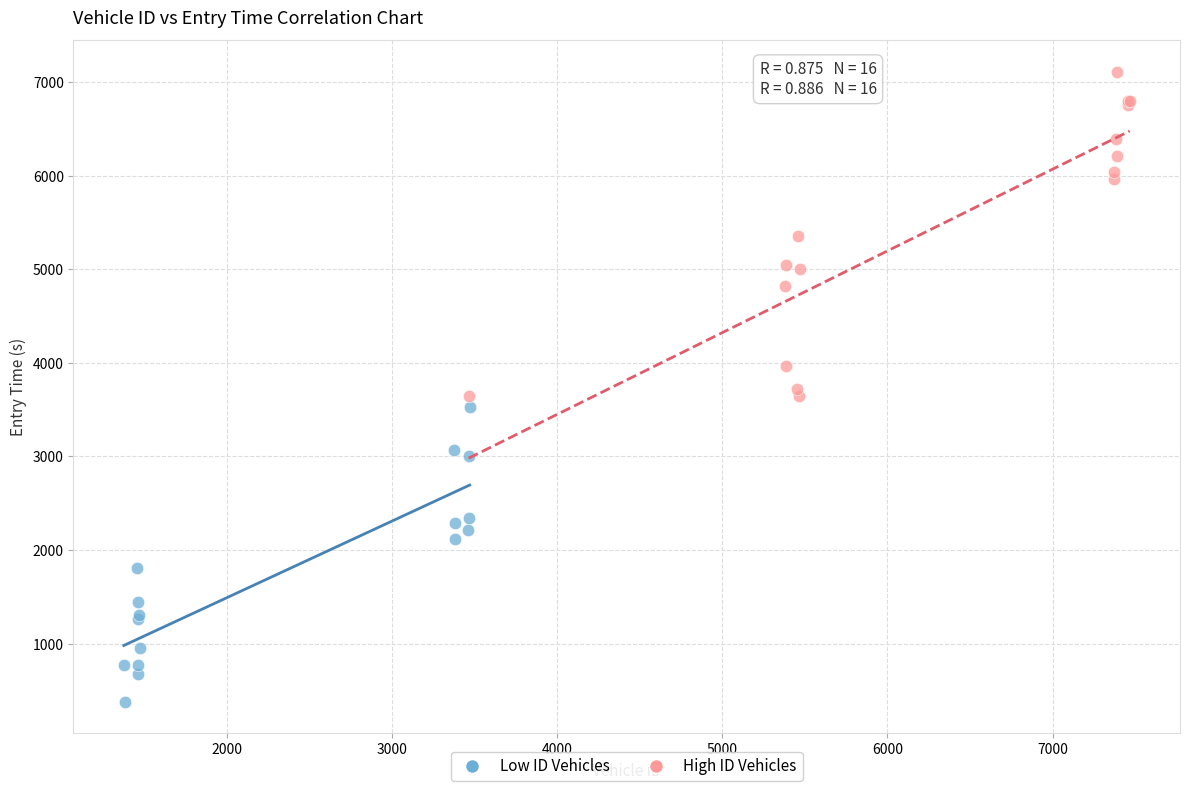

Which series reaches the minimum Y coordinate?

Low ID Vehicles